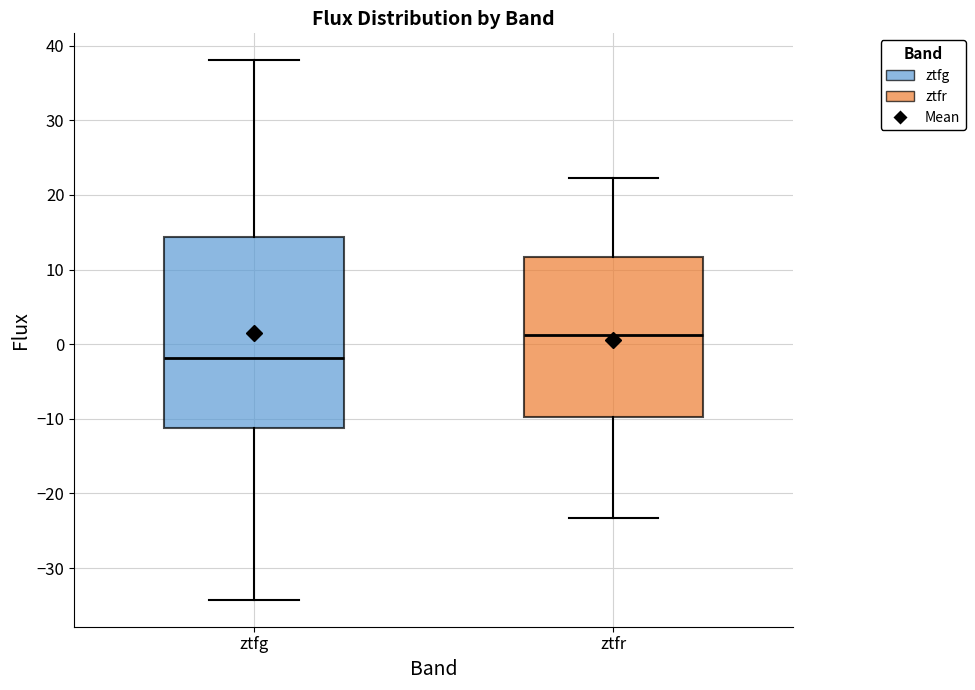

Where is the upper edge of the box for ztfg on the y-axis? The values are not printed on the chart, so give them approximately, as read against the axis.

14